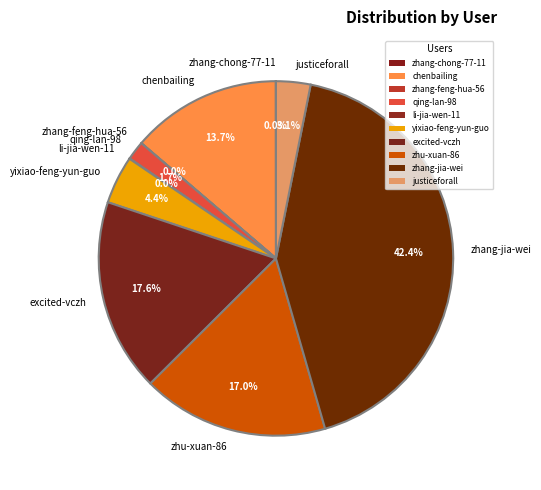

What percentage is the zhang-jia-wei slice, to the nearest percent?

42%